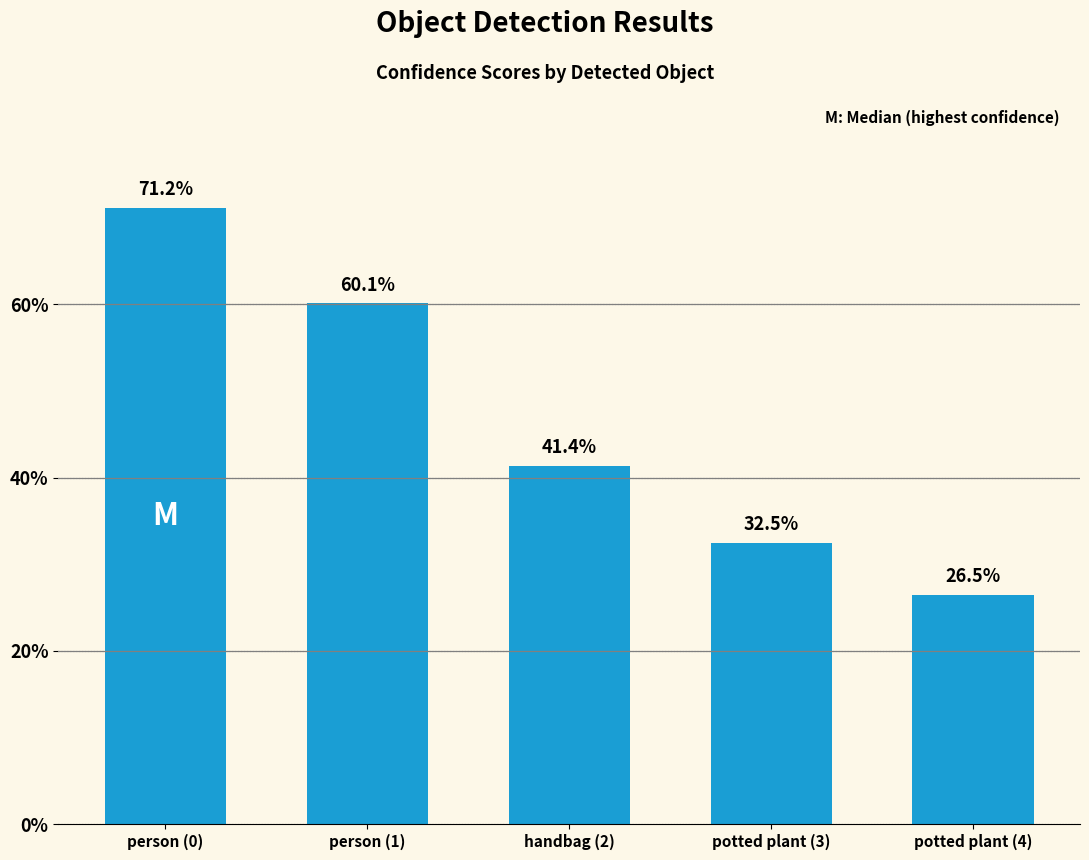

Does the chart contain any negative values?

No